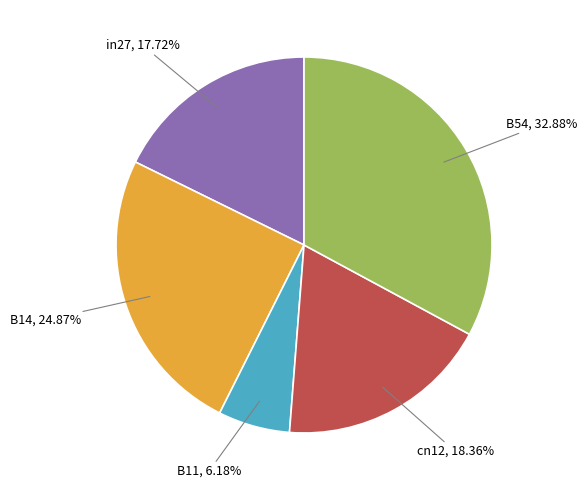

How many segments does this pie chart have?

5